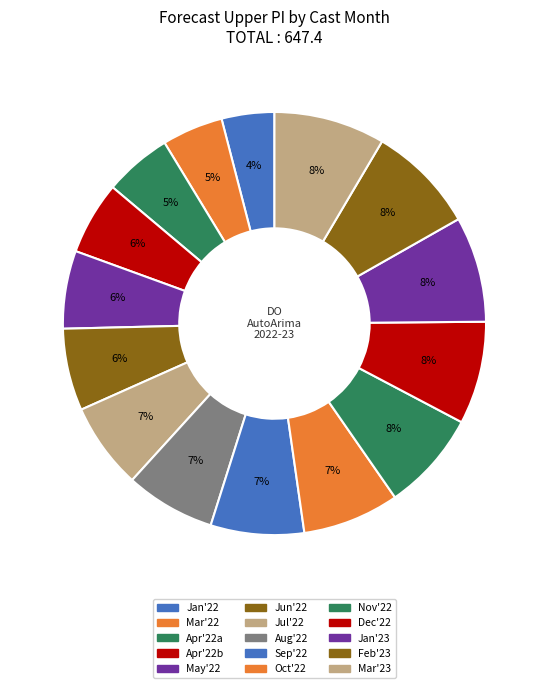

Count the number of slices in the pie.

15